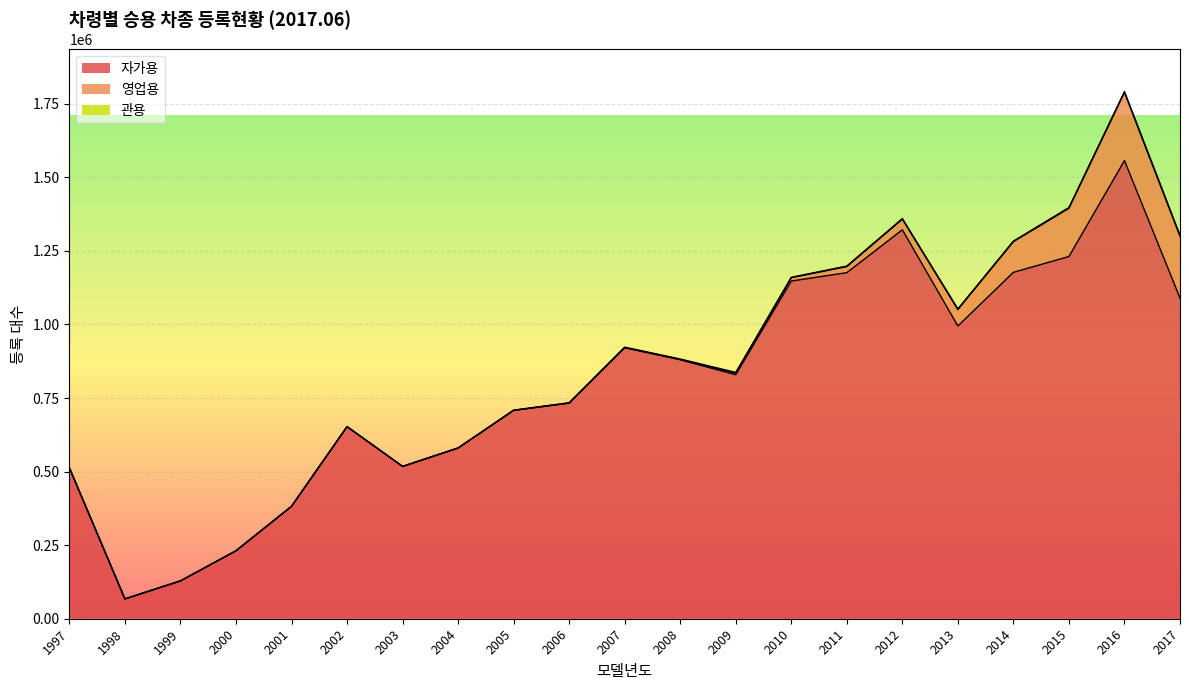

Between which two adjacent categories do 관용 and 영업용 first intersect?

2000 and 2001